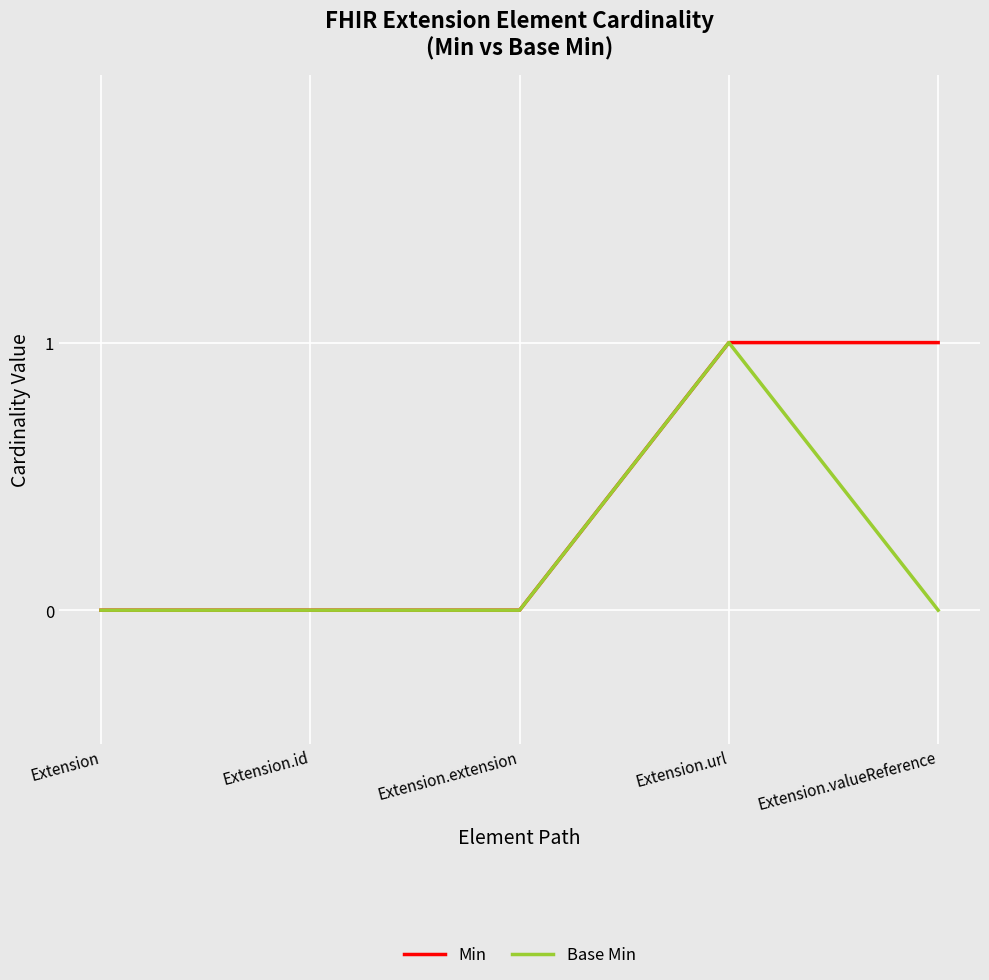

Which series has the largest total across all categories?

Min